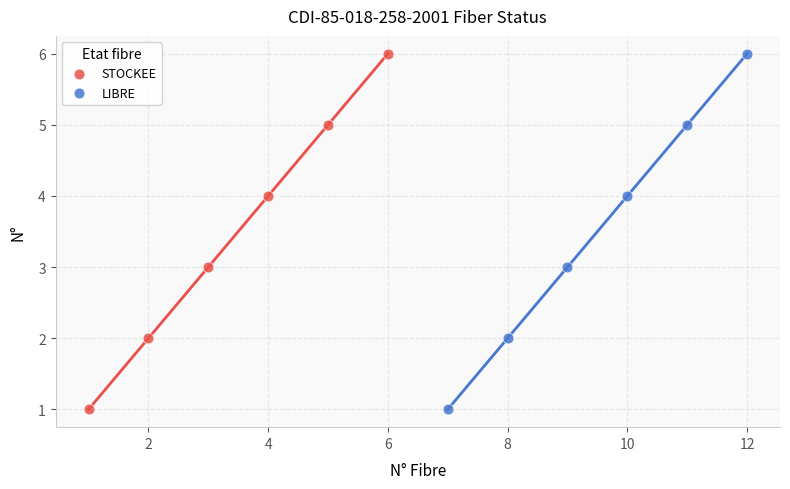

What are all the series names shown in the legend?

STOCKEE, LIBRE